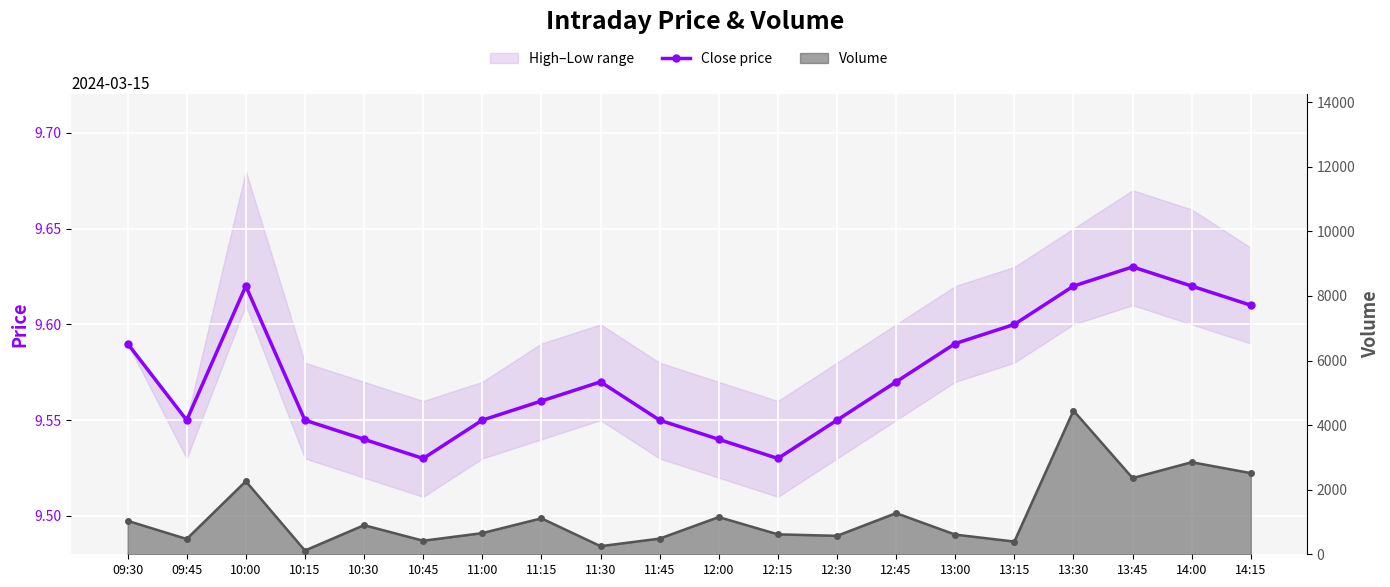

Reading left to right, transcribe all the data shown in this chart.

Close price: 09:30=9.6	09:45=9.6	10:00=9.6	10:15=9.6	10:30=9.5	10:45=9.5	11:00=9.6	11:15=9.6	11:30=9.6	11:45=9.6	12:00=9.5	12:15=9.5	12:30=9.6	12:45=9.6	13:00=9.6	13:15=9.6	13:30=9.6	13:45=9.6	14:00=9.6	14:15=9.6
Volume line: 09:30=1036.0	09:45=473.0	10:00=2262.0	10:15=116.0	10:30=901.0	10:45=419.0	11:00=655.0	11:15=1113.0	11:30=251.0	11:45=485.0	12:00=1152.0	12:15=617.0	12:30=571.0	12:45=1274.0	13:00=609.0	13:15=394.0	13:30=4449.0	13:45=2360.0	14:00=2851.0	14:15=2513.0